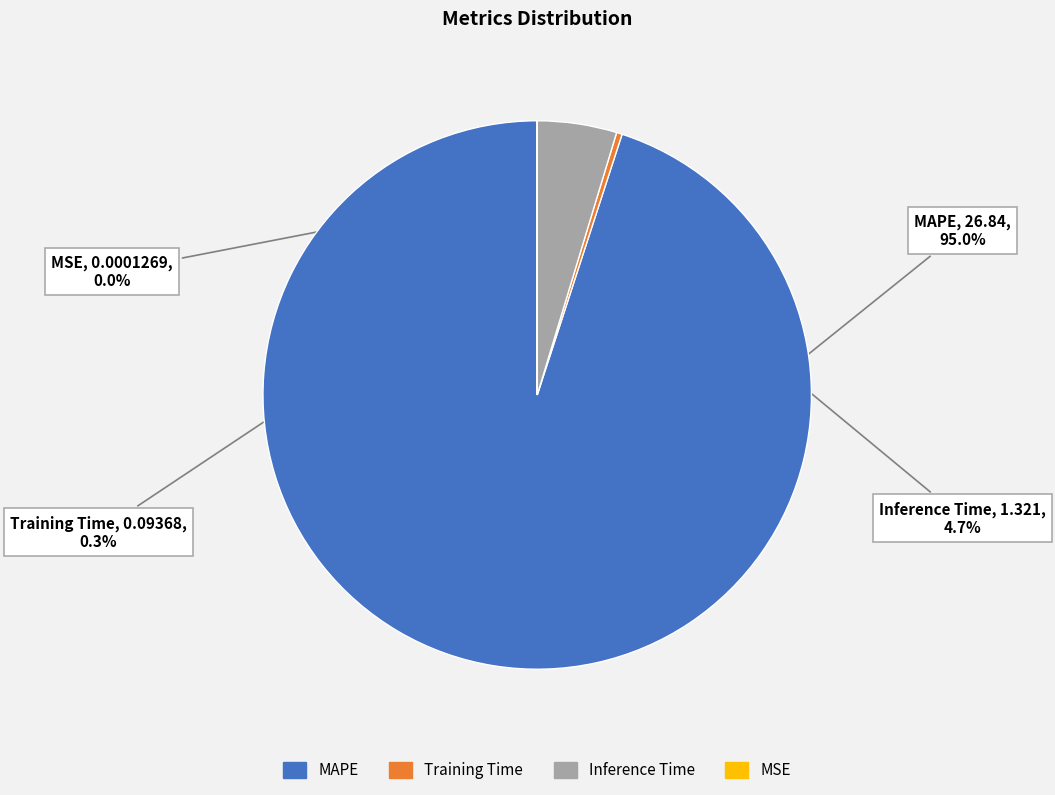

The Training Time slice represents 0% of the pie. True or false?

True